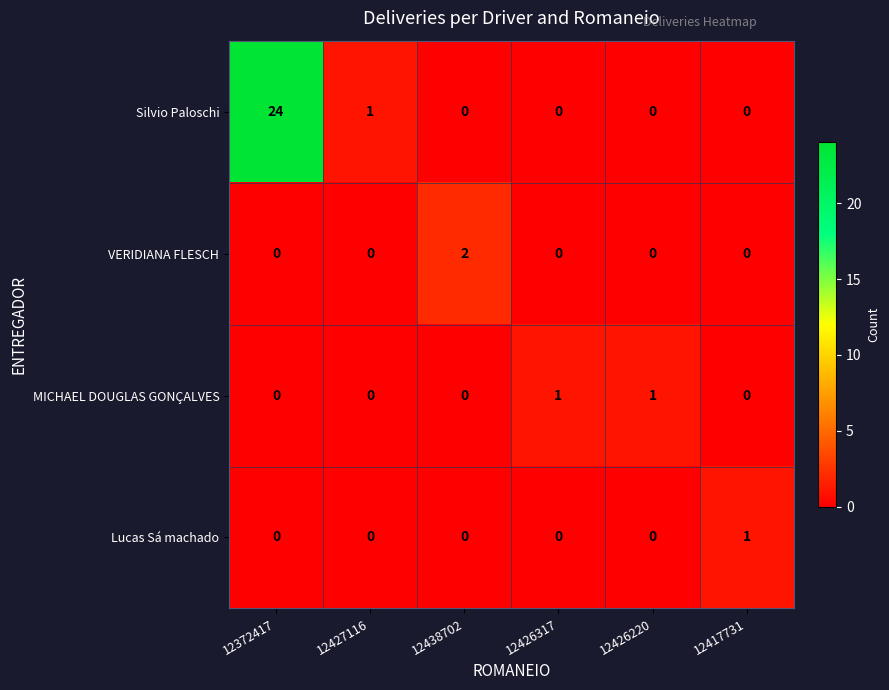

The MICHAEL DOUGLAS GONÇALVES series shows 1 at 12426317. True or false?

True